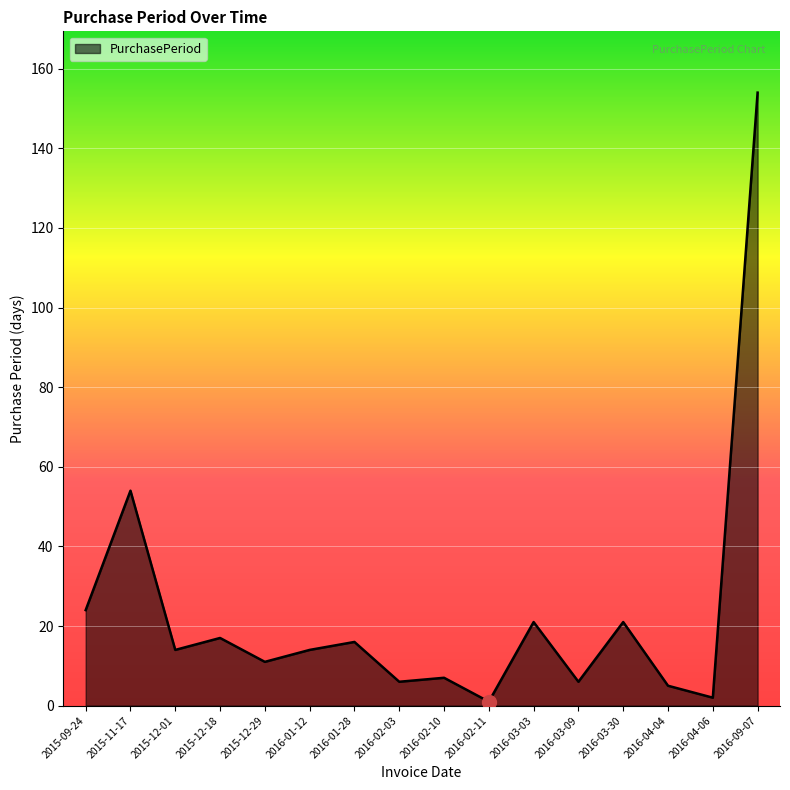

What is the smallest value displayed?

1